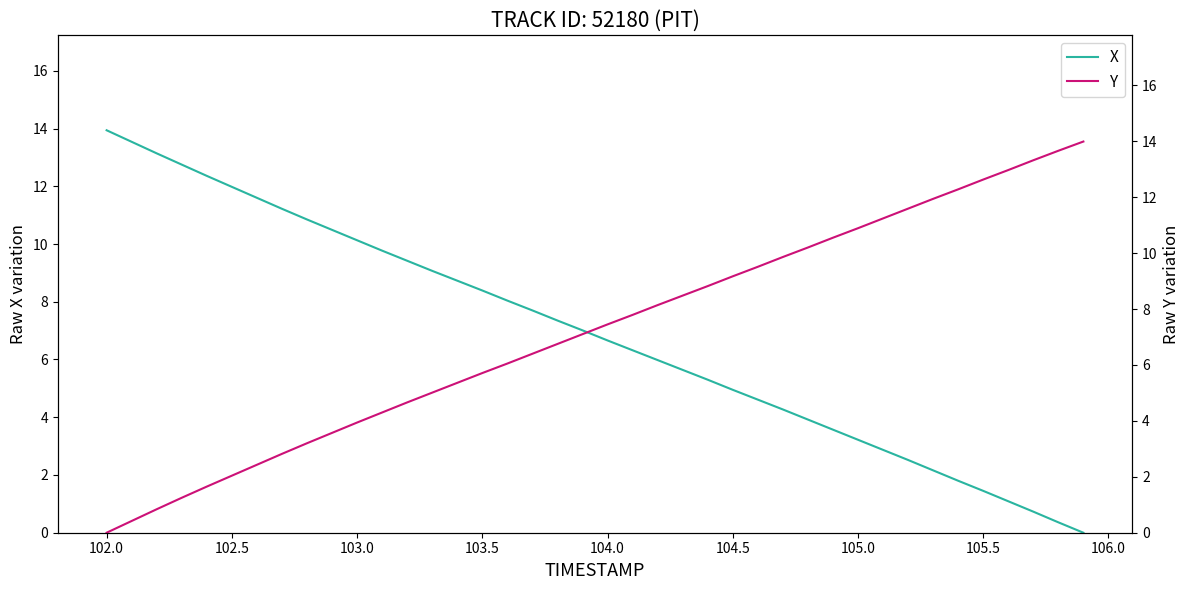

True or false: X has a value of 10.1 at 103.0.

True